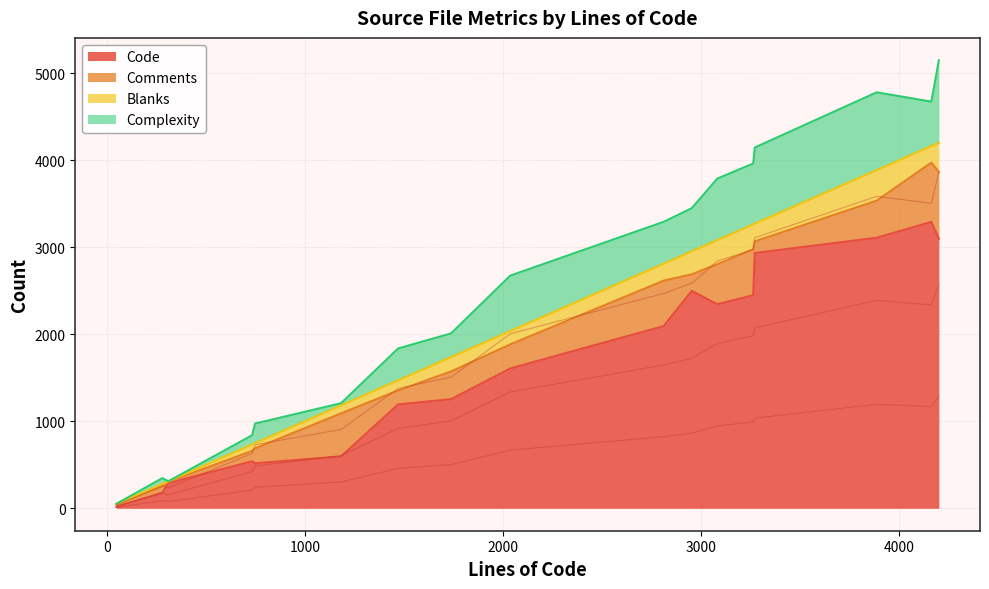

List the series in order of their peak value, lowest first.

Blanks, Comments, Complexity, Code